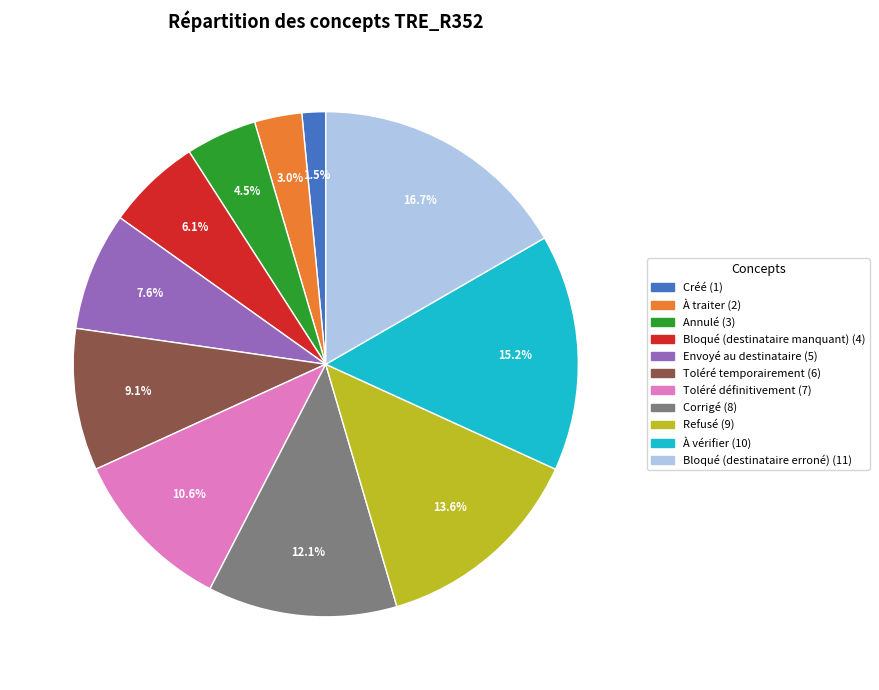

What percentage is NOT represented by Bloqué (destinataire erroné)?

83.3%